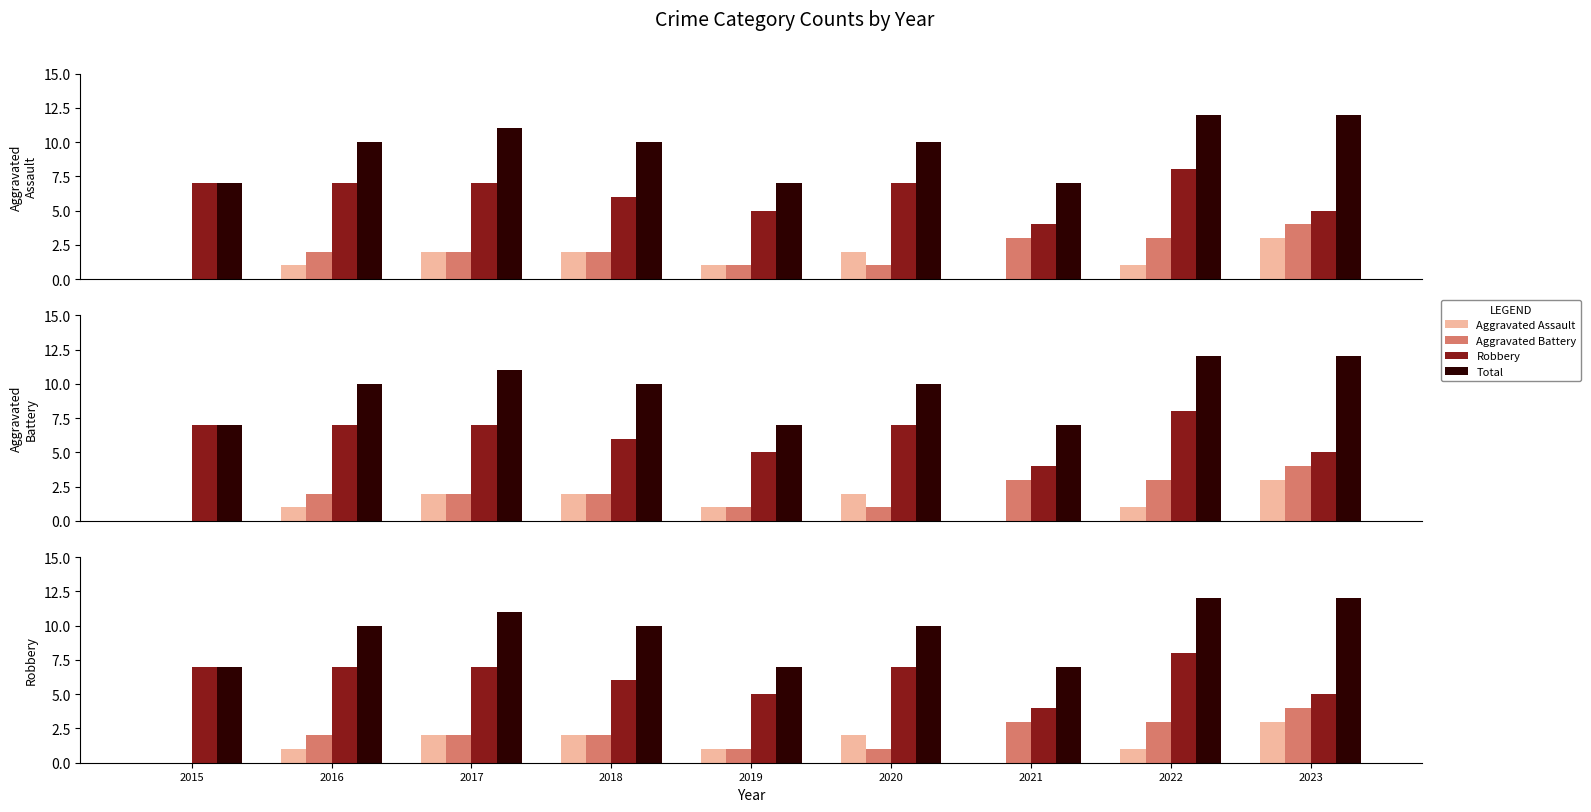

Reading left to right, transcribe all the data shown in this chart.

Aggravated Assault: 0	1	2	2	1	2	0	1	3
Aggravated Battery: 0	2	2	2	1	1	3	3	4
Robbery: 7	7	7	6	5	7	4	8	5
Total: 7	10	11	10	7	10	7	12	12